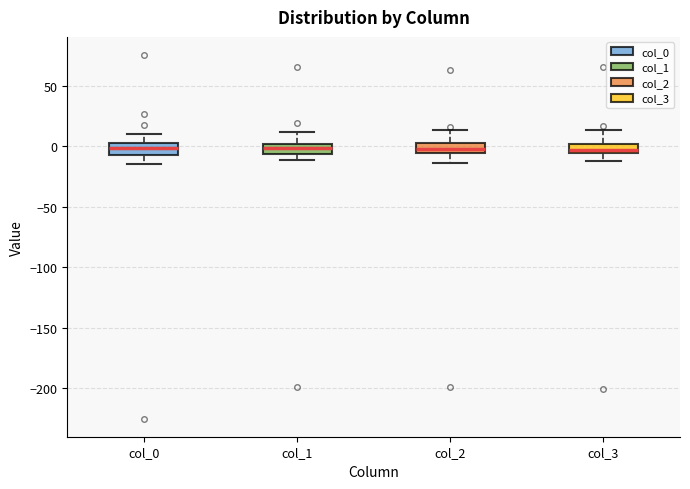

Reading left to right, read every box against the y-axis: the position of its median line, the range the box covers, and the ends of its whiskers. The values are not printed on the chart, so give them approximately, as read against the axis.

col_0: median 0, box -5 to 5, whiskers -15 to 10
col_1: median 0 (inside the box), box -5 to 0, whiskers -10 to 10
col_2: median -5 (inside the box), box -5 to 5, whiskers -15 to 15
col_3: median -5 (inside the box), box -5 to 0, whiskers -10 to 15